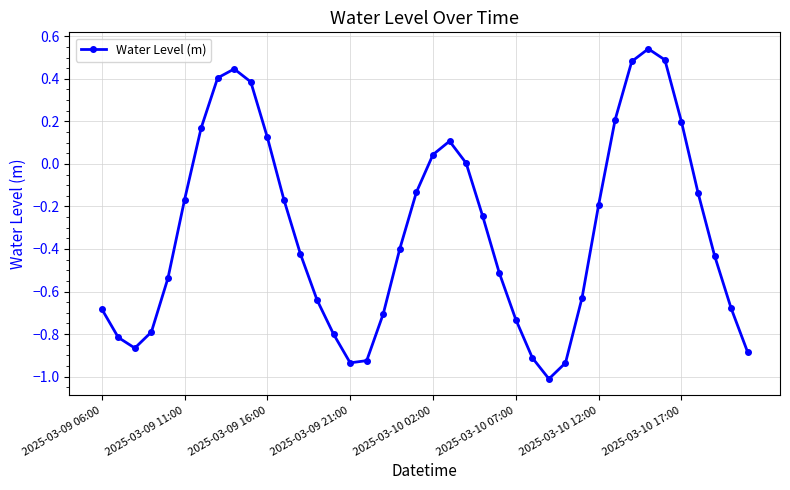

What is the difference between the second highest and second lowest values?

1.4